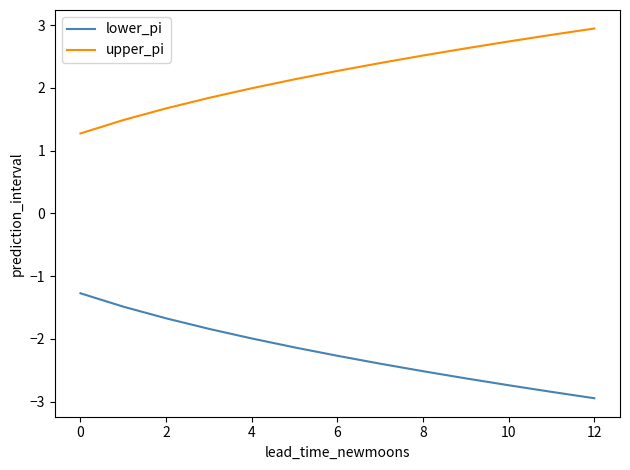

Does the chart have visible grid lines?

No